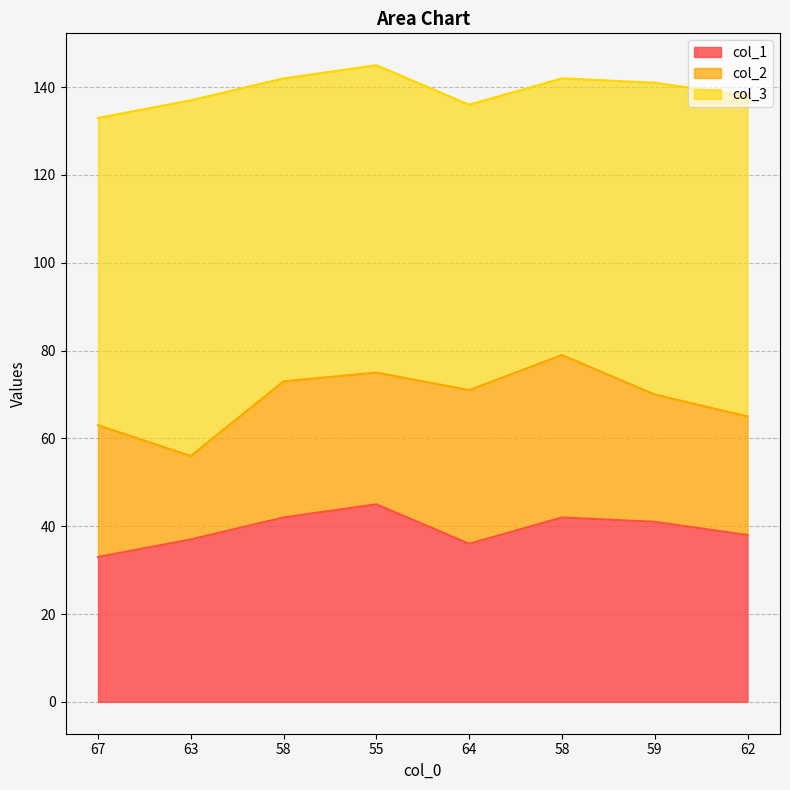

What is the difference between the maximum and second lowest values in the col_3 series?

16